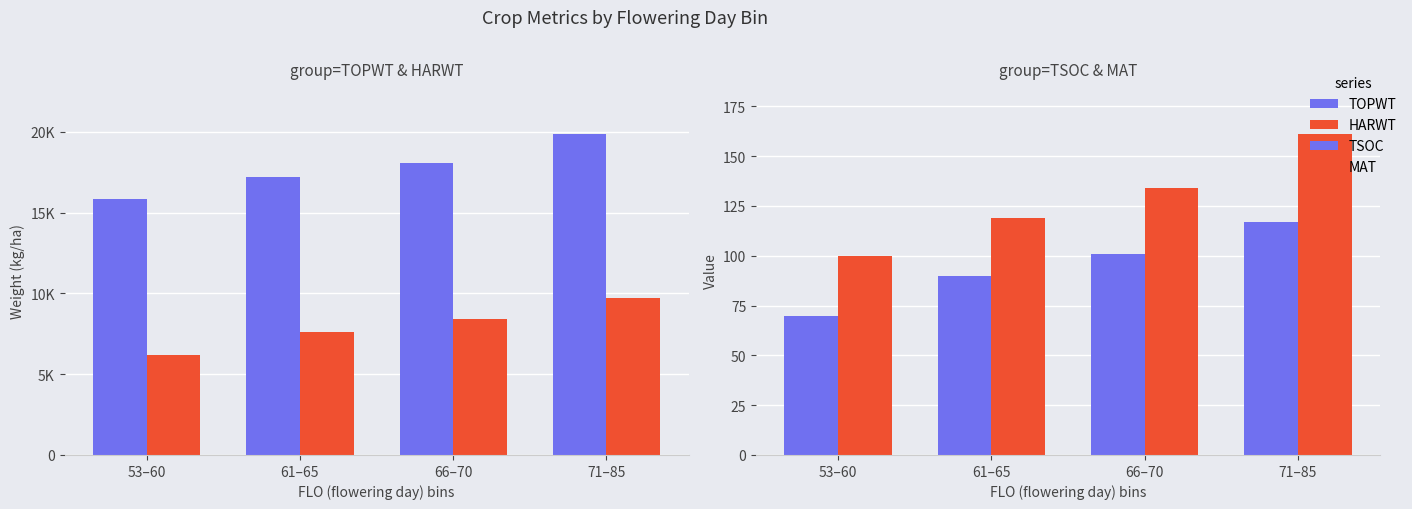

Is it true that HARWT equals 9742 at 71–85?

True